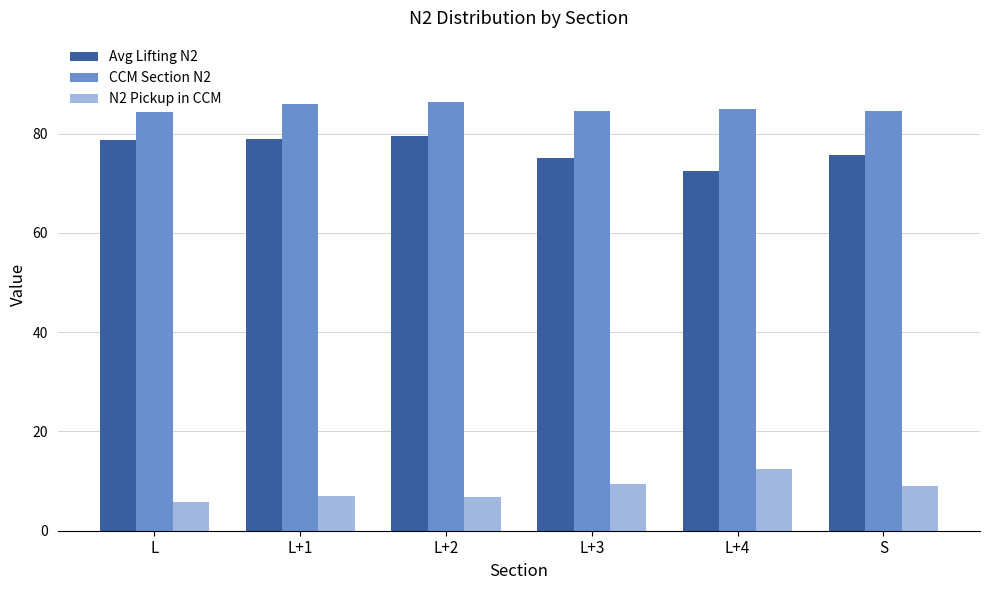

Count the number of data series in this chart.

3